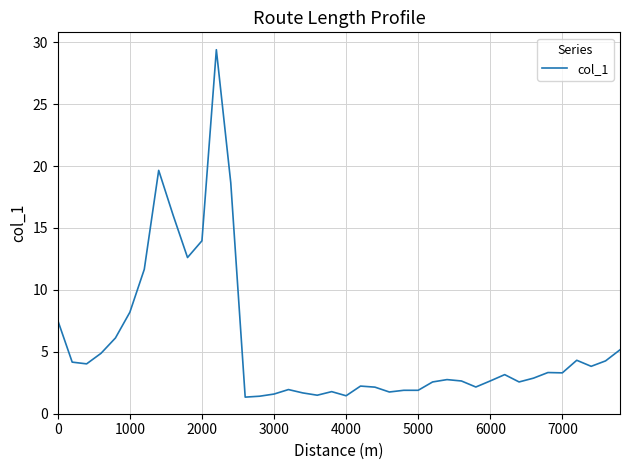

What is the difference between the maximum and minimum values?

28.1